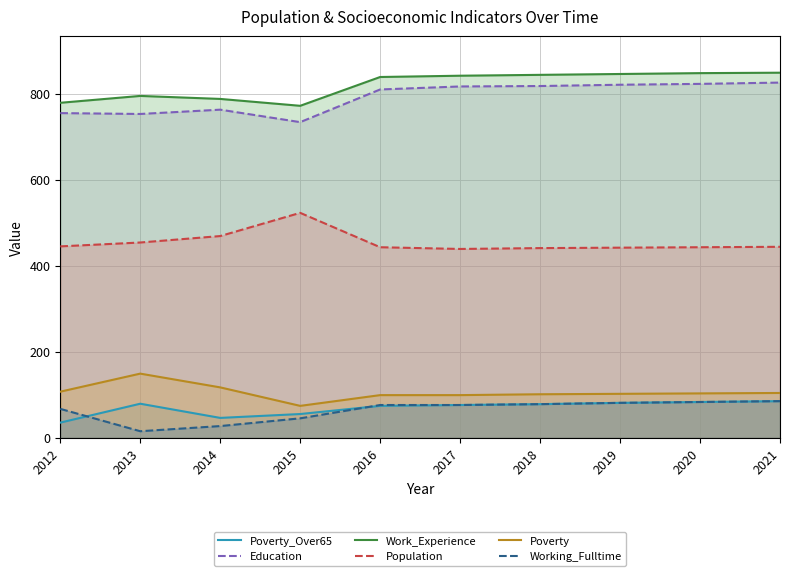

True or false: Work_Experience and Population intersect in this chart.

False